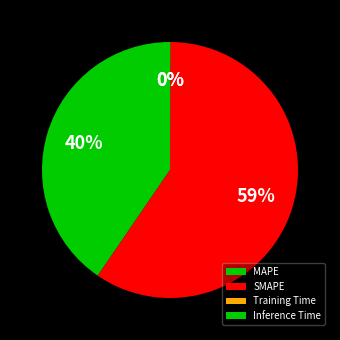

What percentage is NOT represented by MAPE?

59.5%